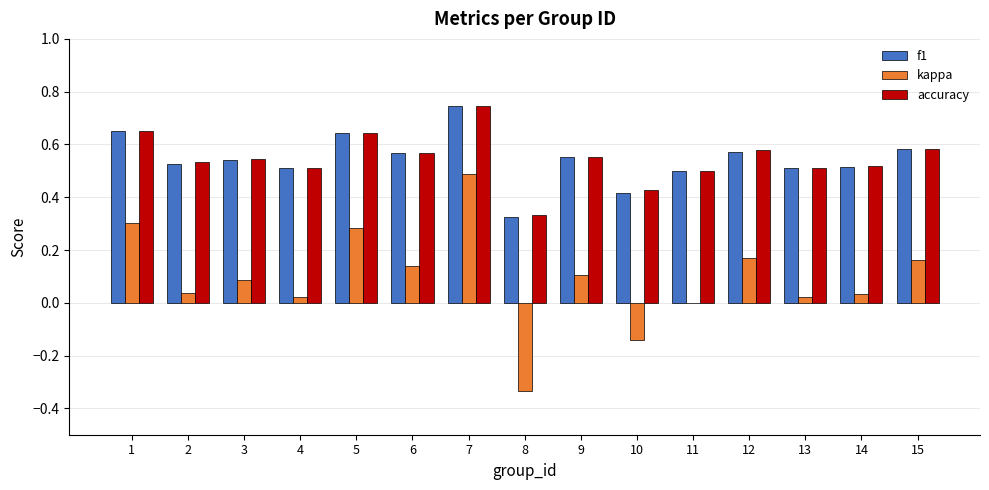

The f1 series shows 0.3 at 8. True or false?

True